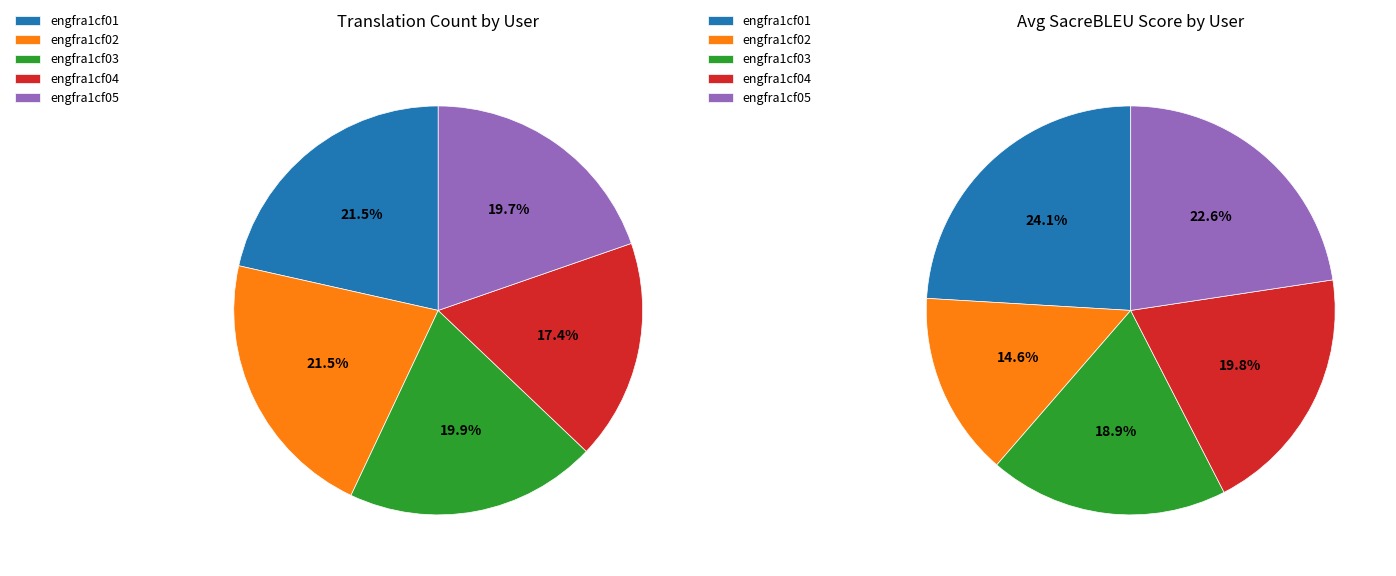

True or false: engfra1cf03 accounts for 30% of the total.

False